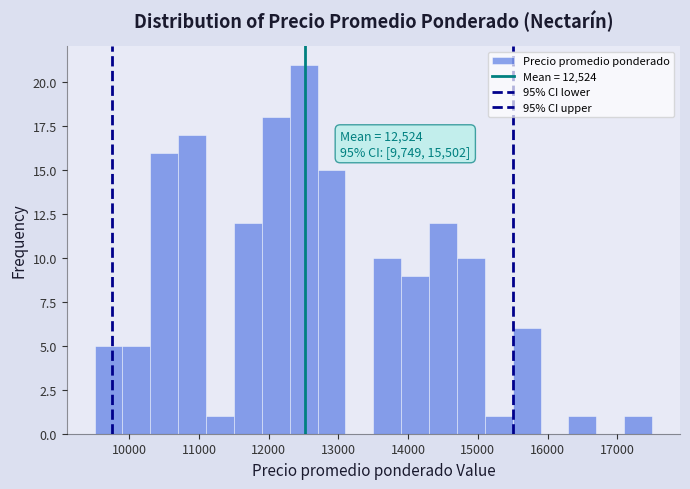

Which range on the x-axis has the tallest bar?

12300 to 12700